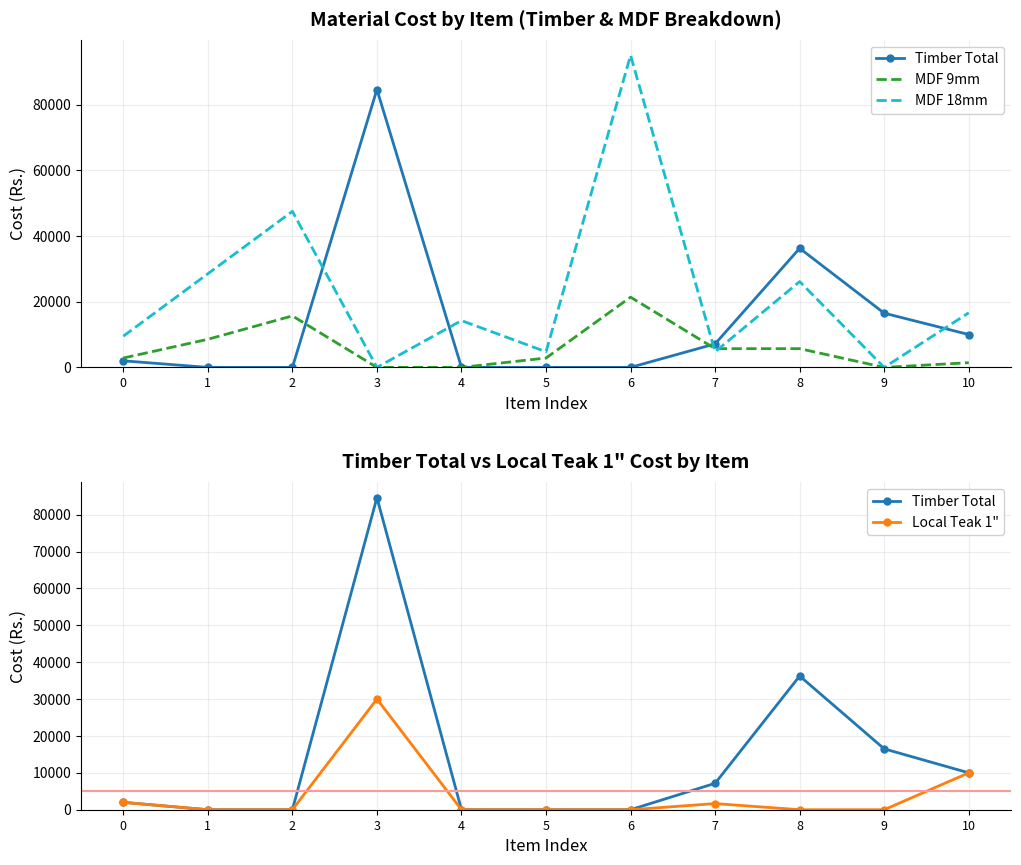

Which series has the largest total across all categories?

MDF 18mm